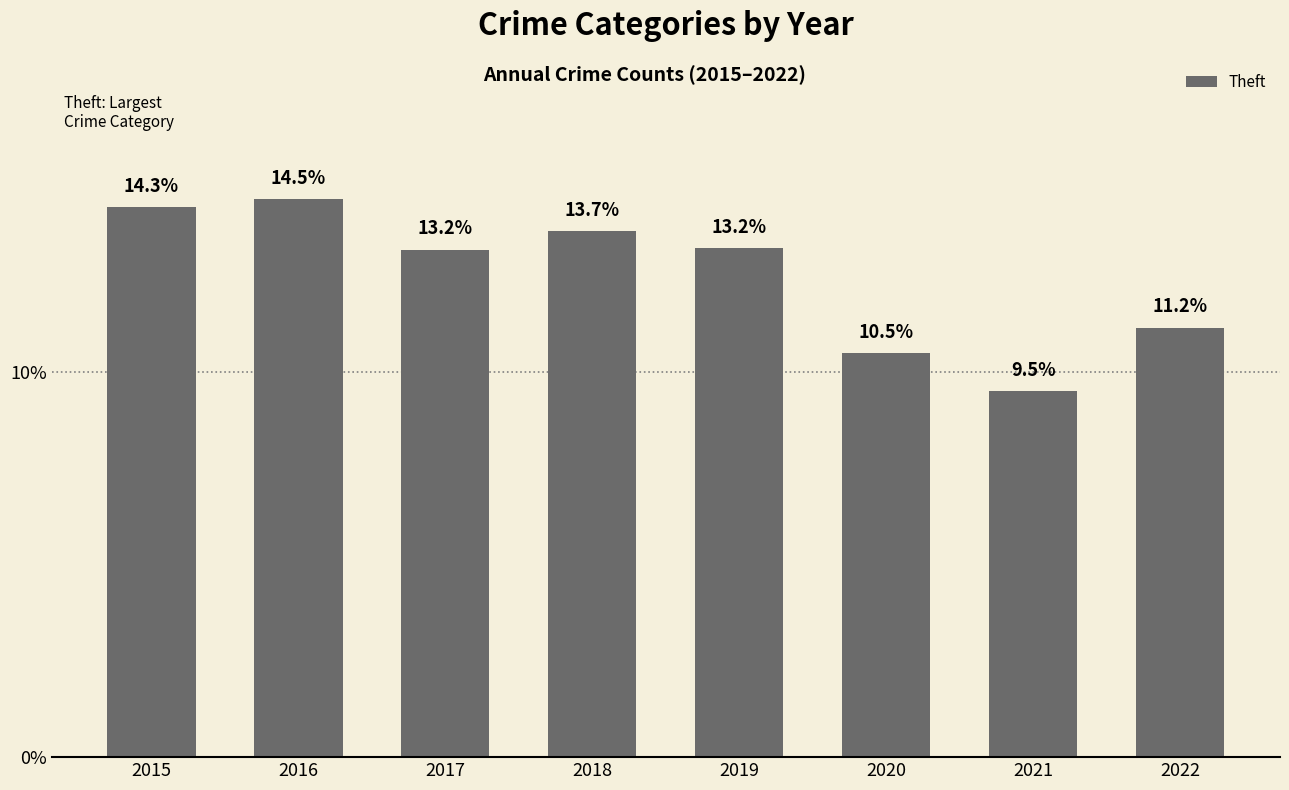

What is the change in value from 2016 to 2020?

-4.0